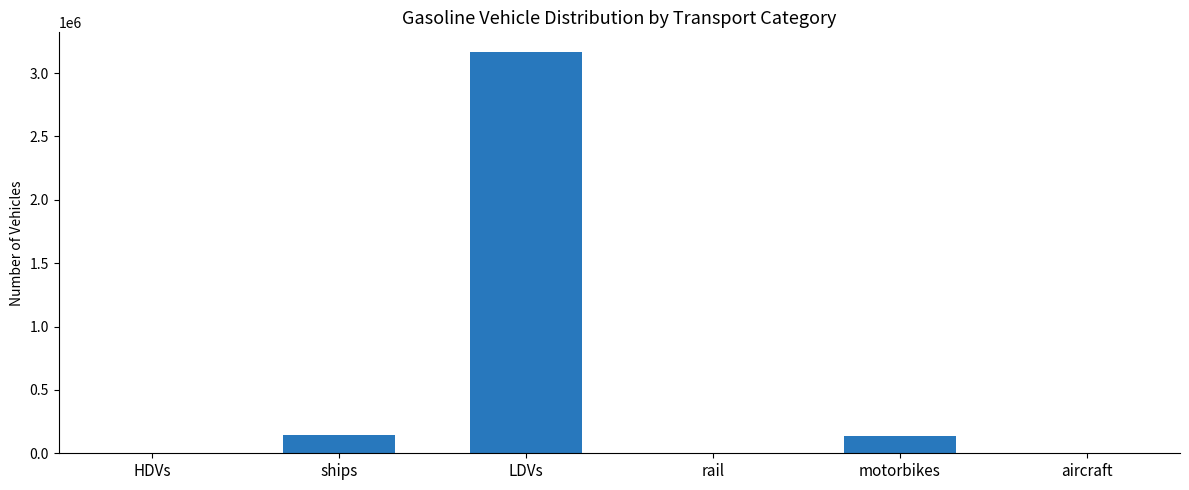

How many categories are shown in the chart?

6